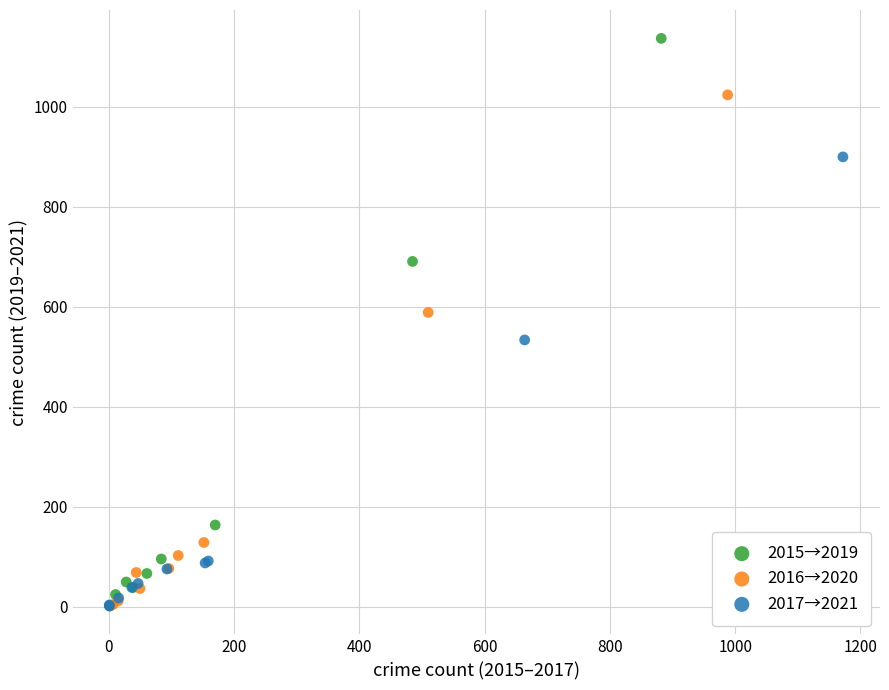

Which series has the largest Y range (max minus min)?

2015→2019